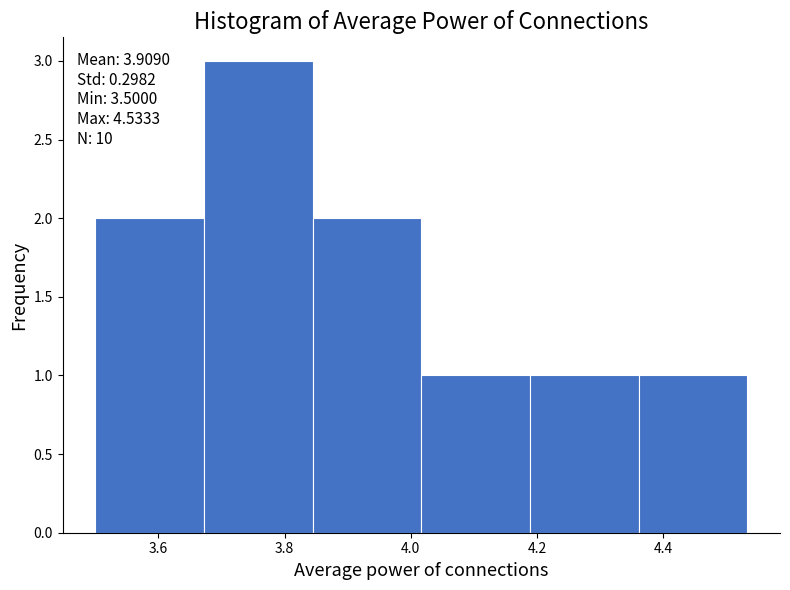

Which range on the x-axis has the tallest bar?

3.68 to 3.84